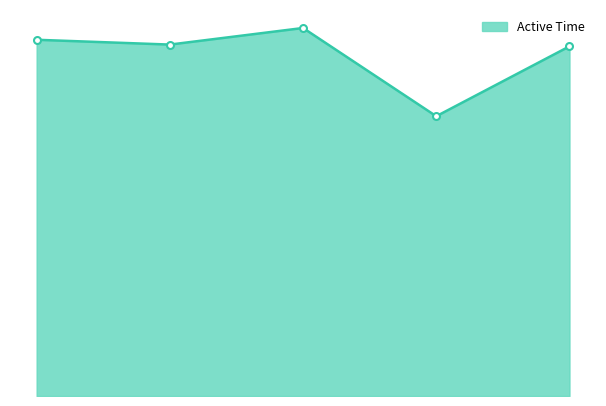

Reading left to right, what are all the values shown in this chart?

479.7	473.3	495.6	376.8	470.9